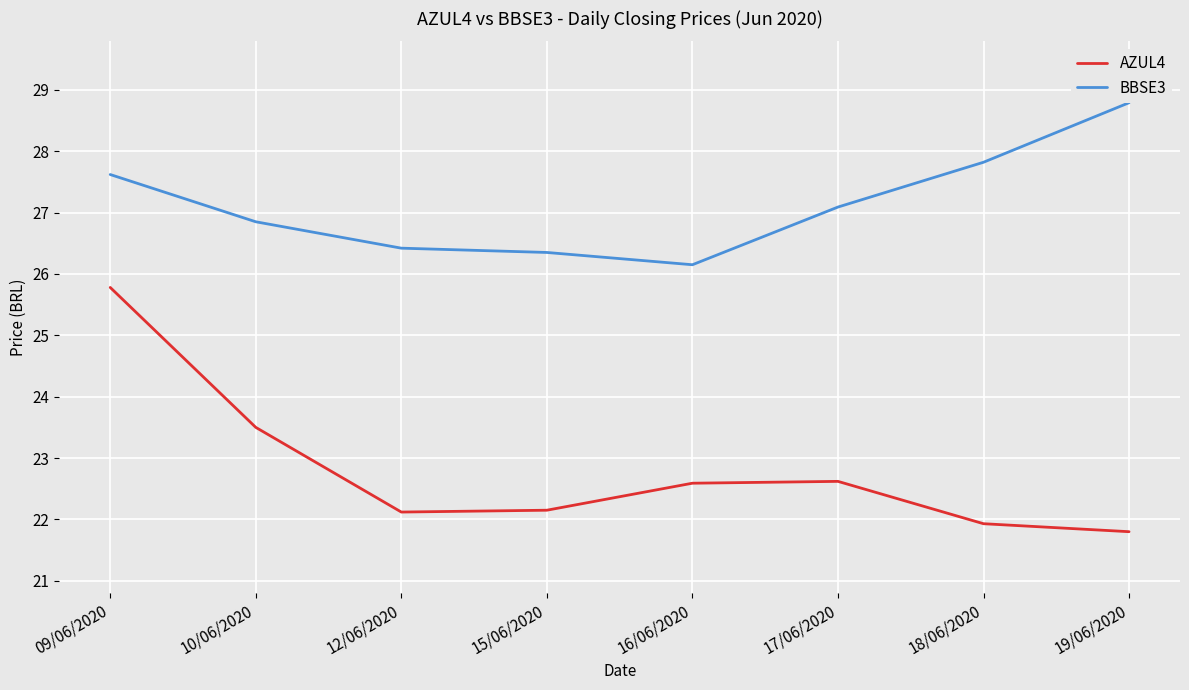

Rank the series at 10/06/2020 from highest to lowest value.

BBSE3, AZUL4